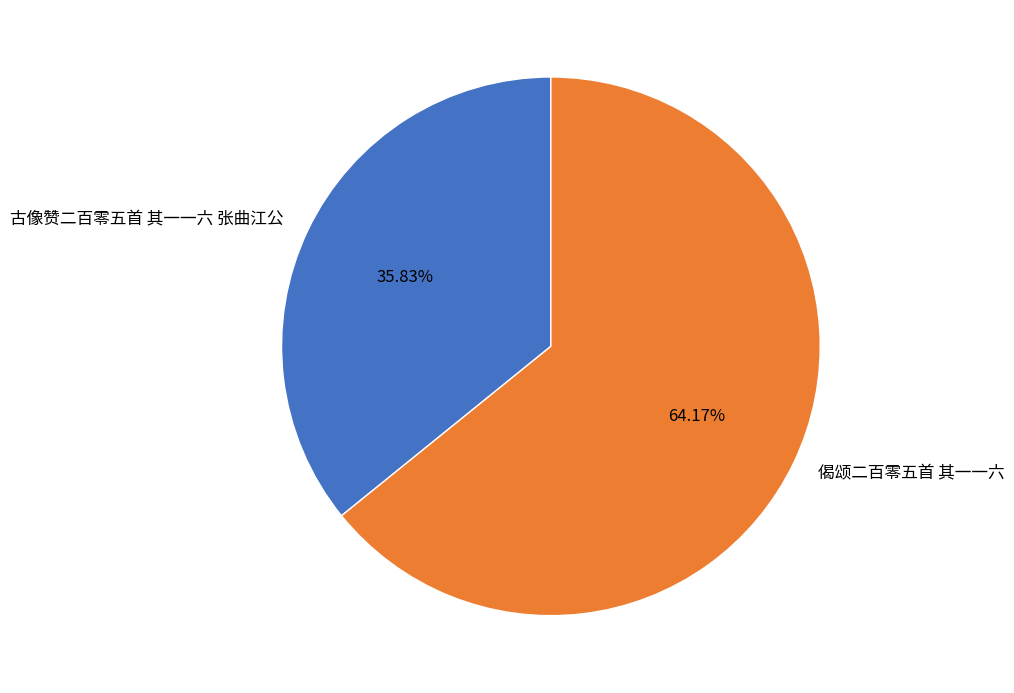

Rank the categories by value from highest to lowest.

偈颂二百零五首 其一一六, 古像赞二百零五首 其一一六 张曲江公